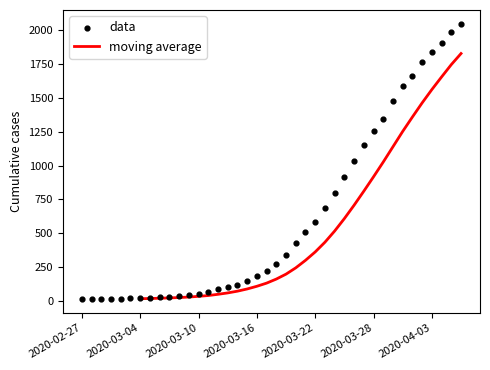

At which category is the sum across all series the highest?

39